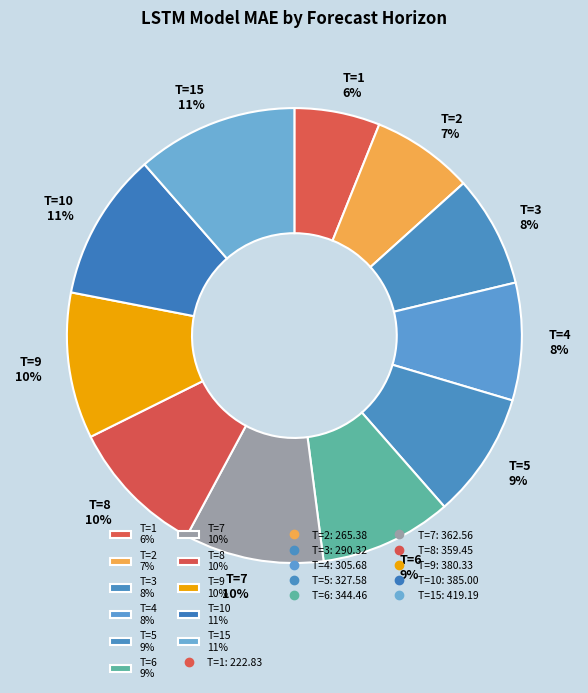

To the nearest percent, what is the difference between the largest and smallest slice percentages?

5%